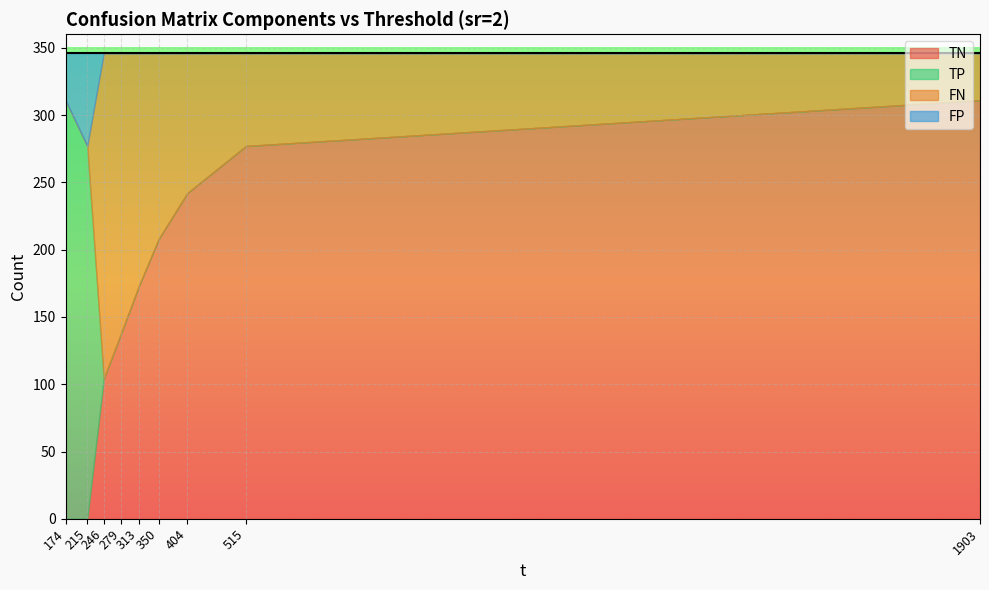

Rank the series by their maximum value, from highest to lowest.

TN, TP, FN, FP